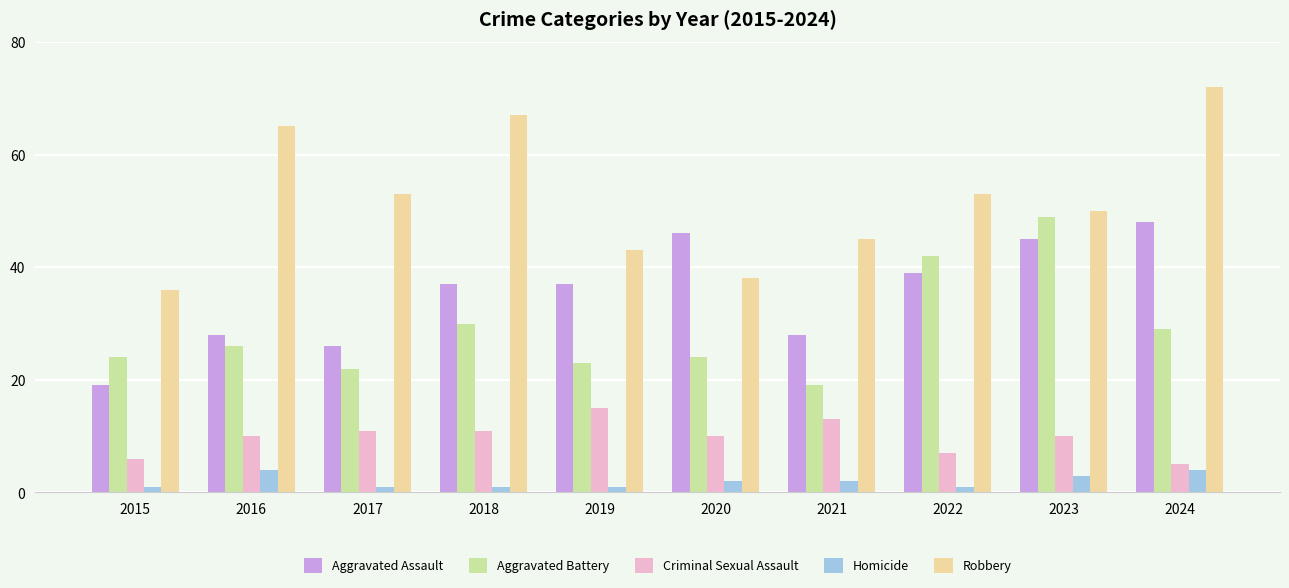

Which series has the largest range (max minus min)?

Robbery